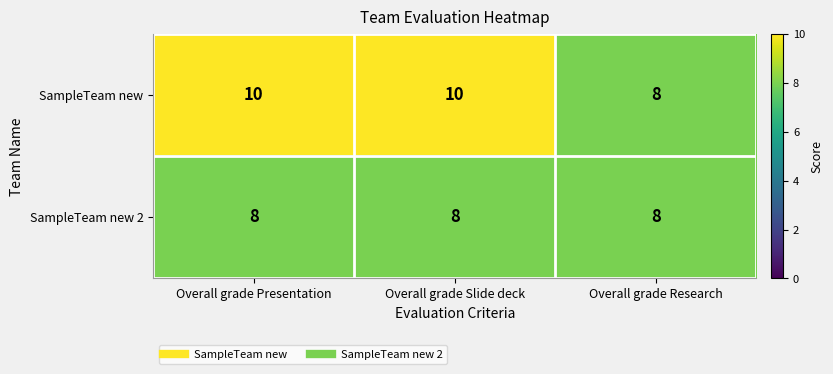

How many SampleTeam new values are between 8 and 10?

3